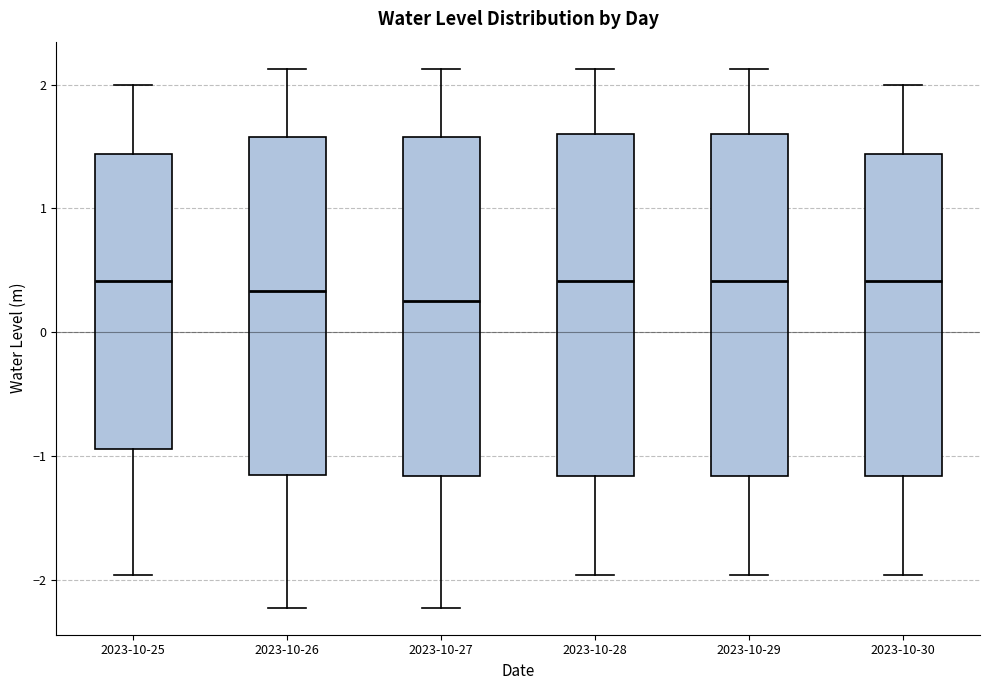

Reading left to right, read every box against the y-axis: the position of its median line, the range the box covers, and the ends of its whiskers. The values are not printed on the chart, so give them approximately, as read against the axis.

2023-10-25: median 0.4, box -0.9 to 1.4, whiskers -2.0 to 2.0
2023-10-26: median 0.3, box -1.2 to 1.6, whiskers -2.2 to 2.1
2023-10-27: median 0.2, box -1.2 to 1.6, whiskers -2.2 to 2.1
2023-10-28: median 0.4, box -1.2 to 1.6, whiskers -2.0 to 2.1
2023-10-29: median 0.4, box -1.2 to 1.6, whiskers -2.0 to 2.1
2023-10-30: median 0.4, box -1.2 to 1.4, whiskers -2.0 to 2.0